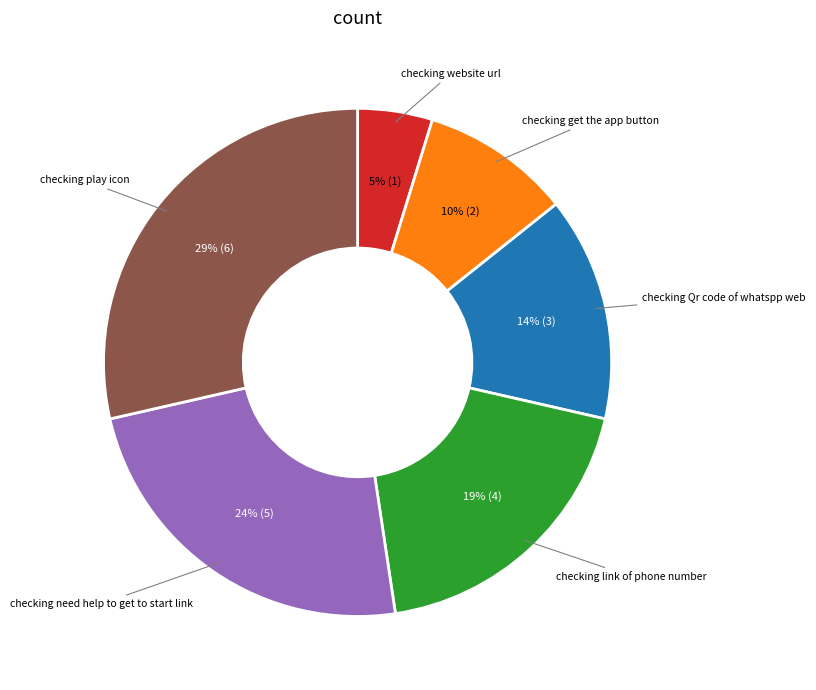

Is there any slice that represents more than half of the pie?

No